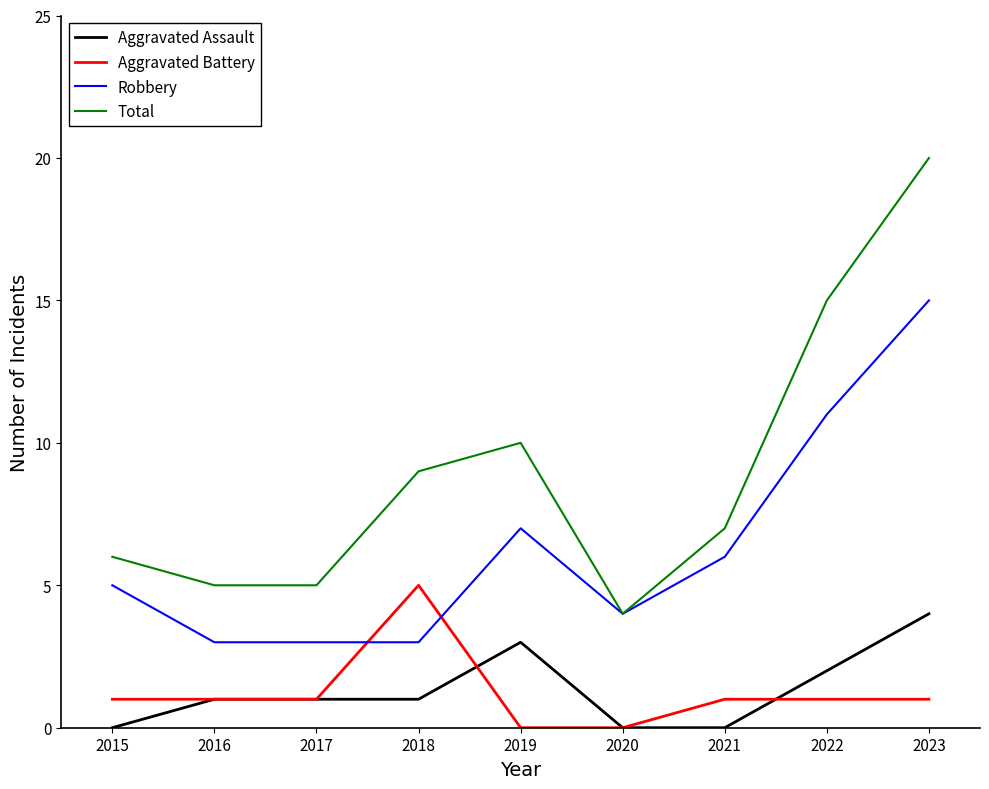

What is the approximate value of Aggravated Assault at 2023?

4